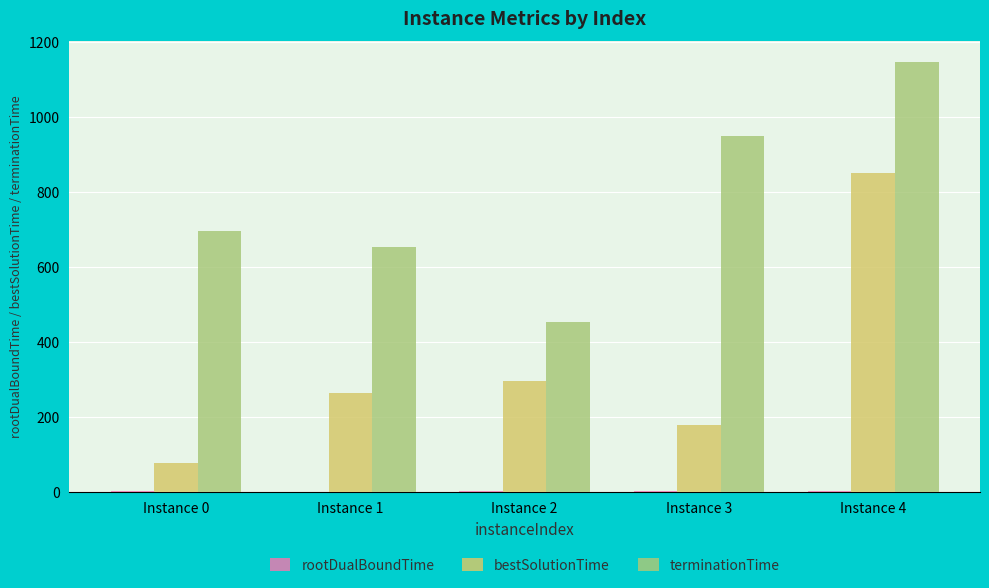

What is the sum of all bestSolutionTime values?

1667.1